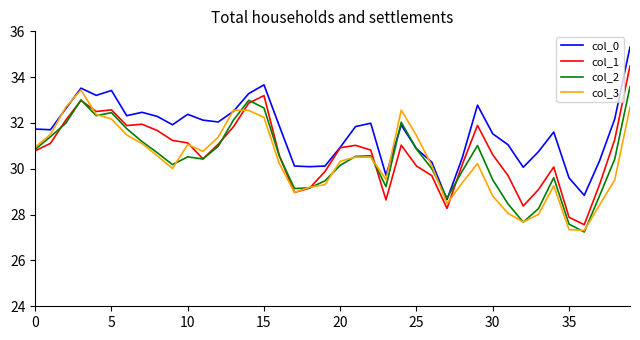

What is the lowest value of the col_3 series?

27.3